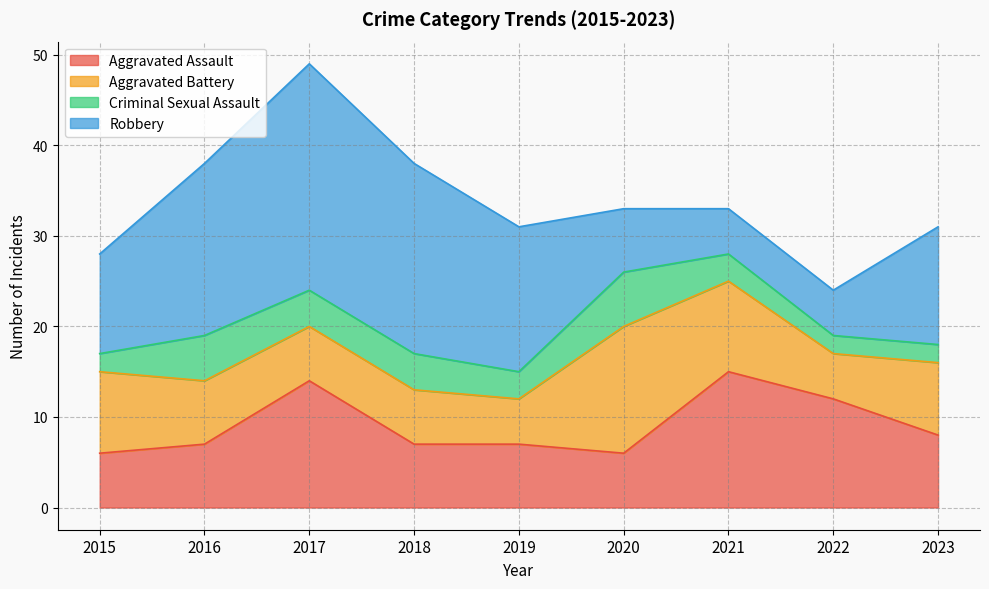

How many data points does each series have?

9